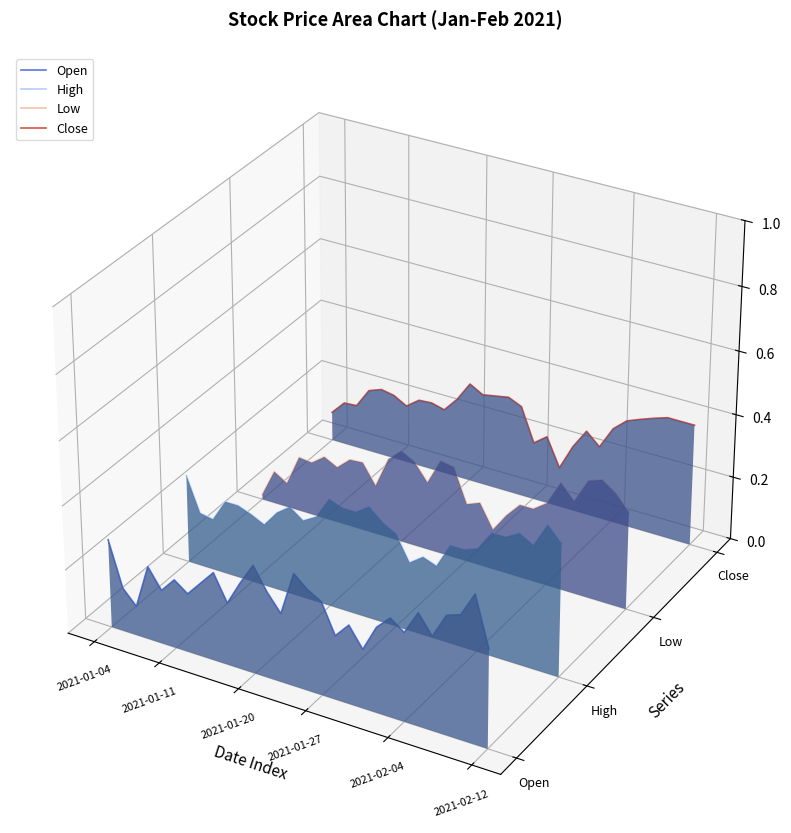

True or false: Open has a value of -0.0 at 10.

False